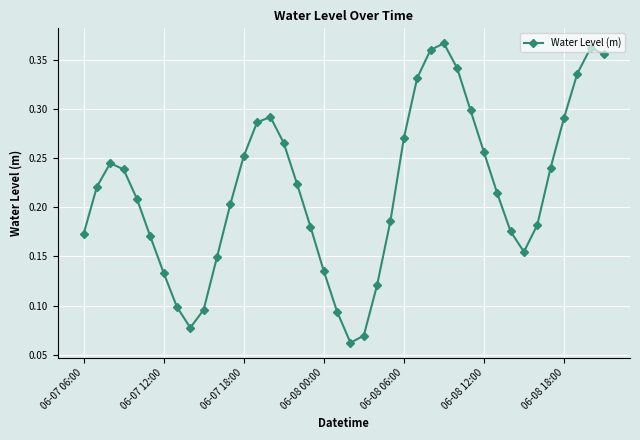

What is the sum of all values?

8.7